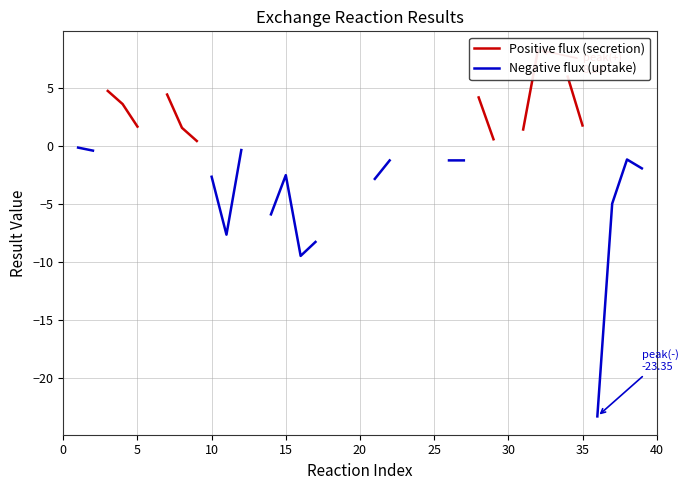

How many lines are shown in the chart?

2